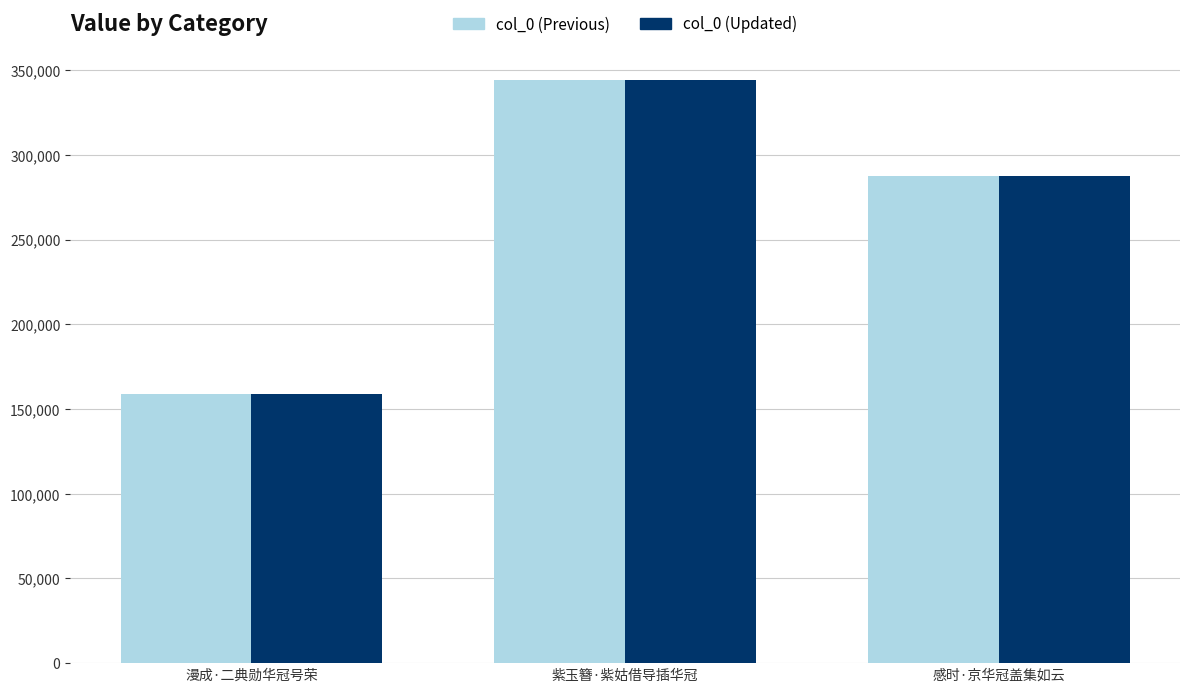

Reading left to right, extract all data points from this chart.

col_0 (Previous): 漫成·二典勋华冠号荣=159167	紫玉簪·紫姑借导插华冠=344349	感时·京华冠盖集如云=287734
col_0 (Updated): 漫成·二典勋华冠号荣=159167	紫玉簪·紫姑借导插华冠=344349	感时·京华冠盖集如云=287734